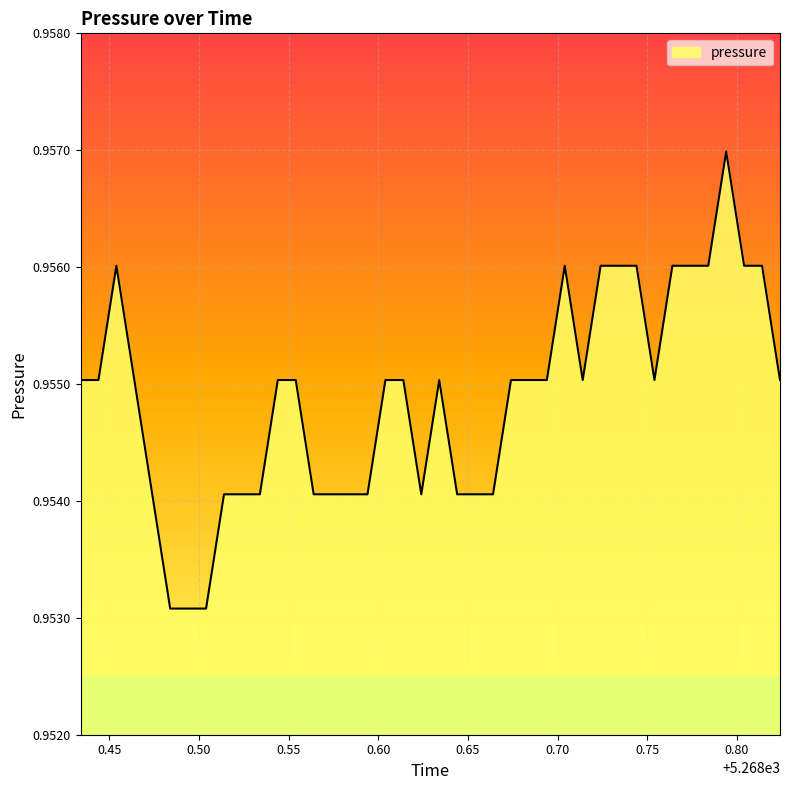

Is this an area chart (filled region under the line)?

Yes